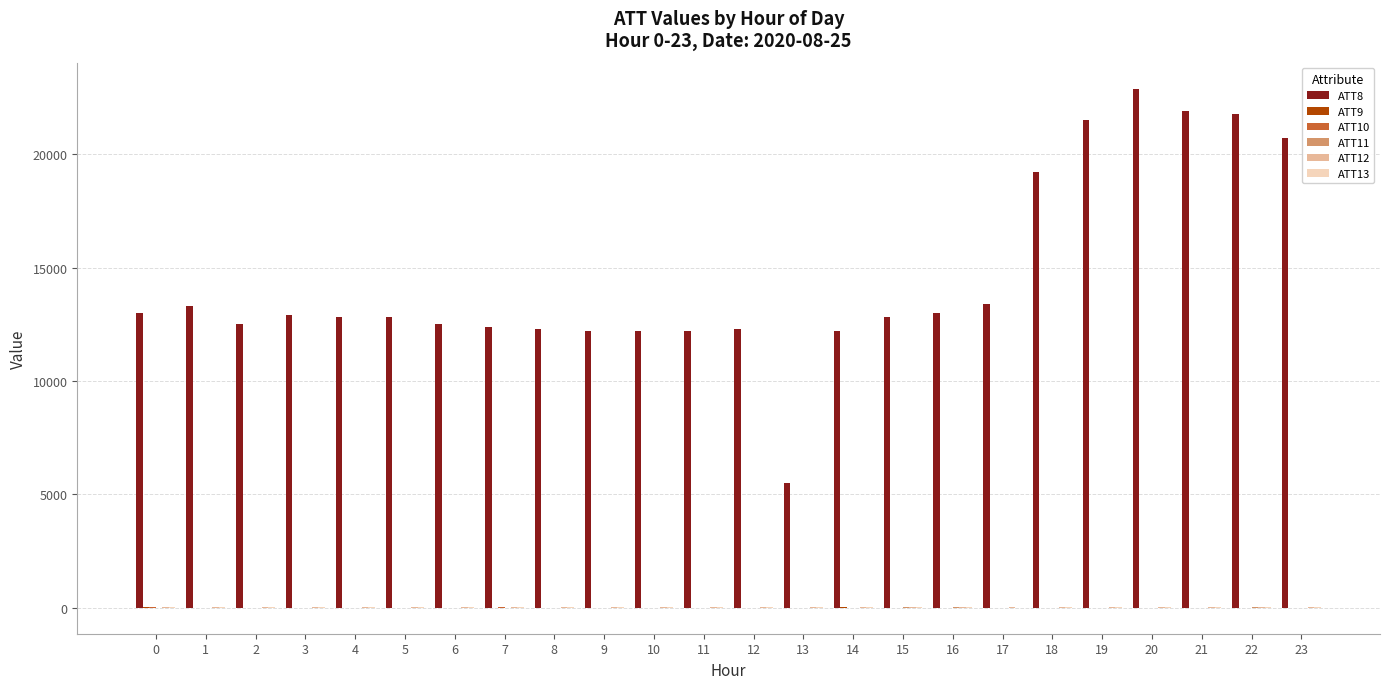

Which series has the largest total across all categories?

ATT8